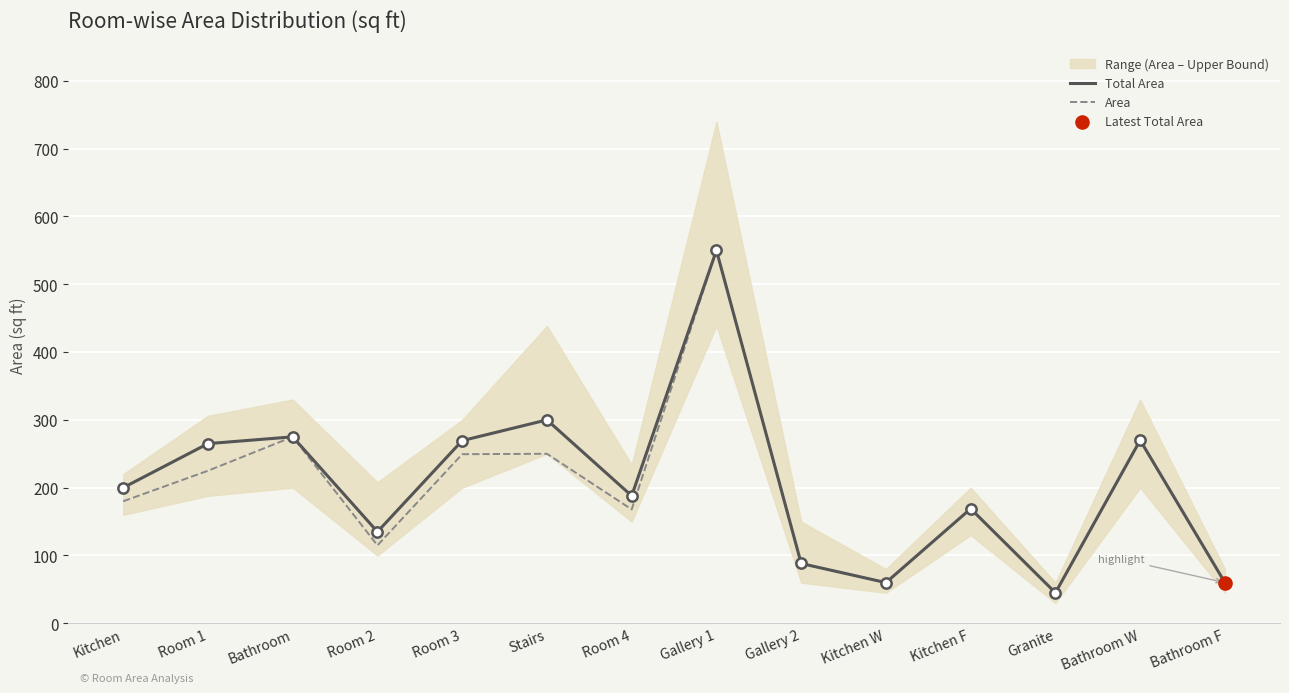

Is the value of Area at Kitchen F greater than the value of Total Area at Gallery 1?

No